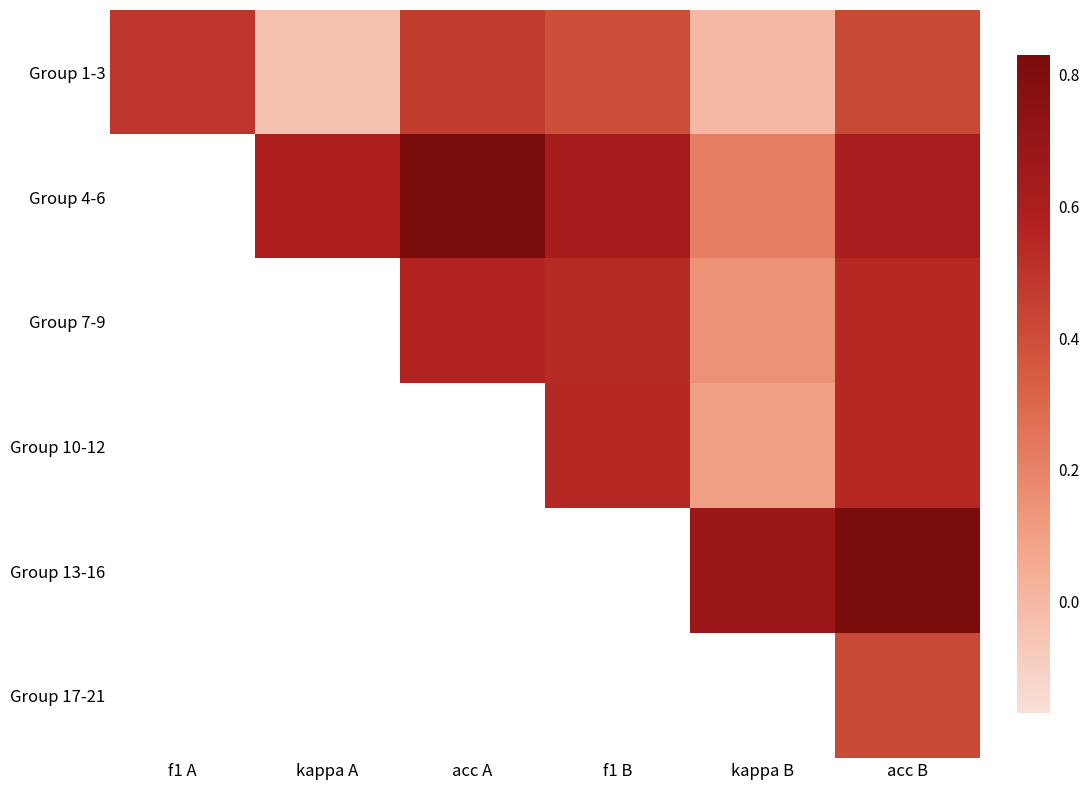

Is the value of Group 13-16 at acc B greater than the value of Group 10-12 at f1 B?

Yes